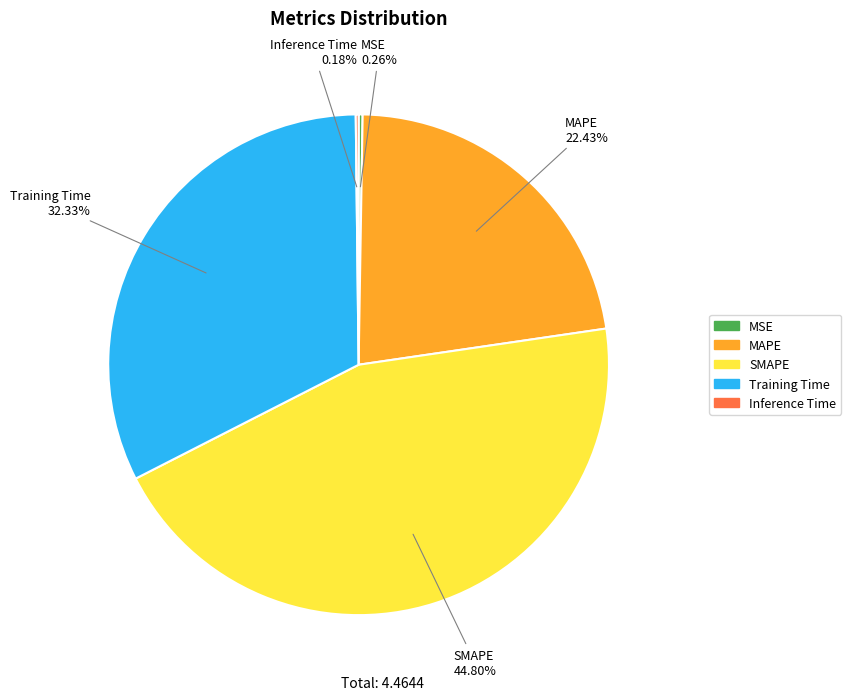

The Training Time slice represents 19% of the pie. True or false?

False